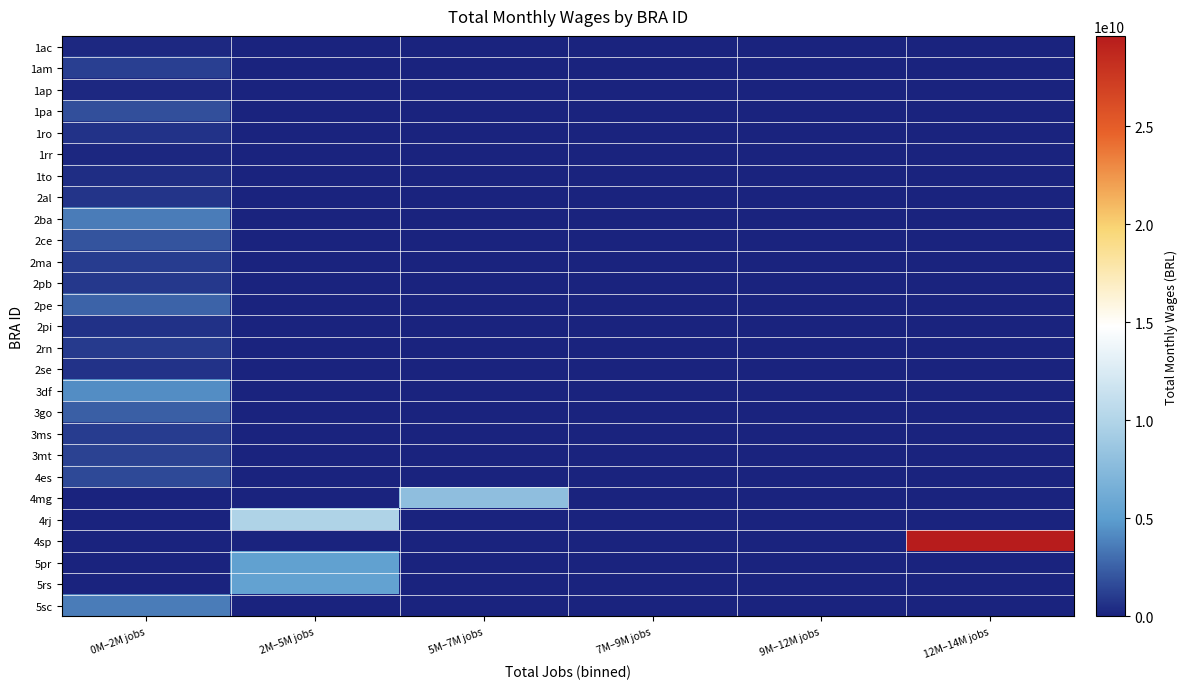

At which category is the sum across all series the highest?

0M–2M jobs